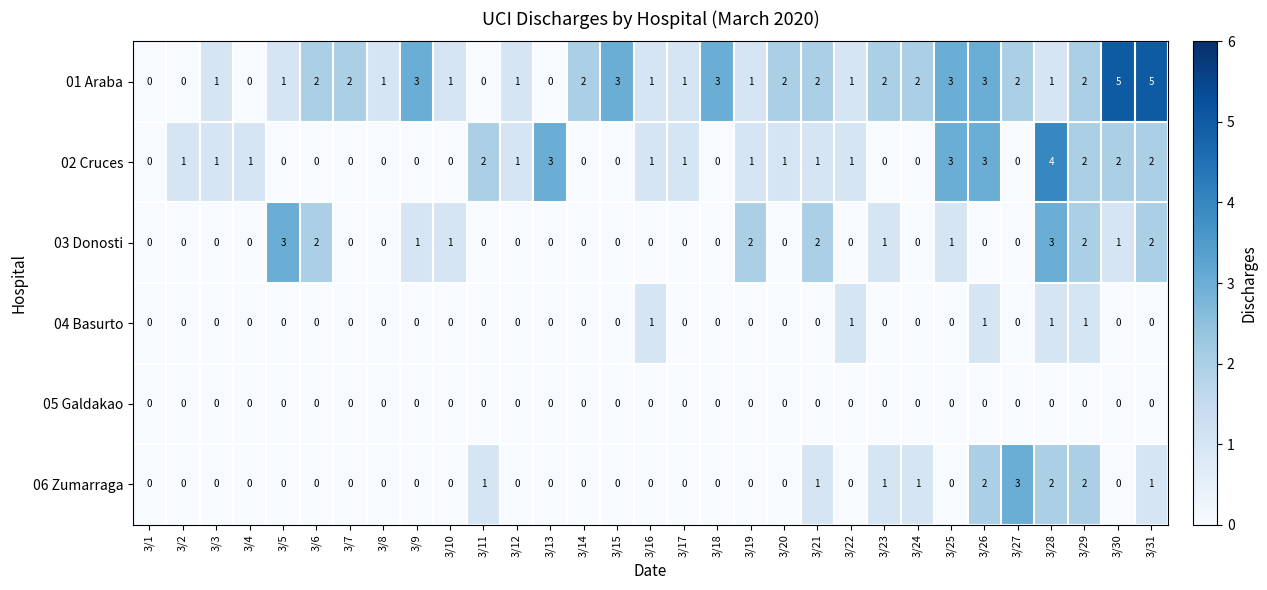

What is the spread (max minus min) of values at 3/25?

3